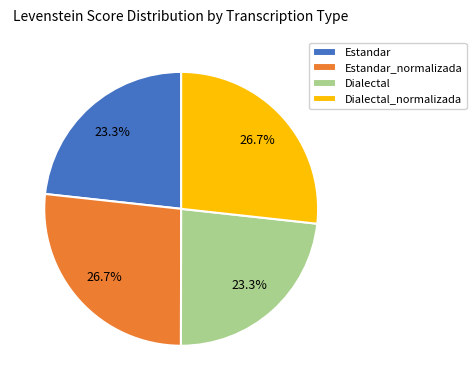

Does Estandar account for over 50% of the chart?

No